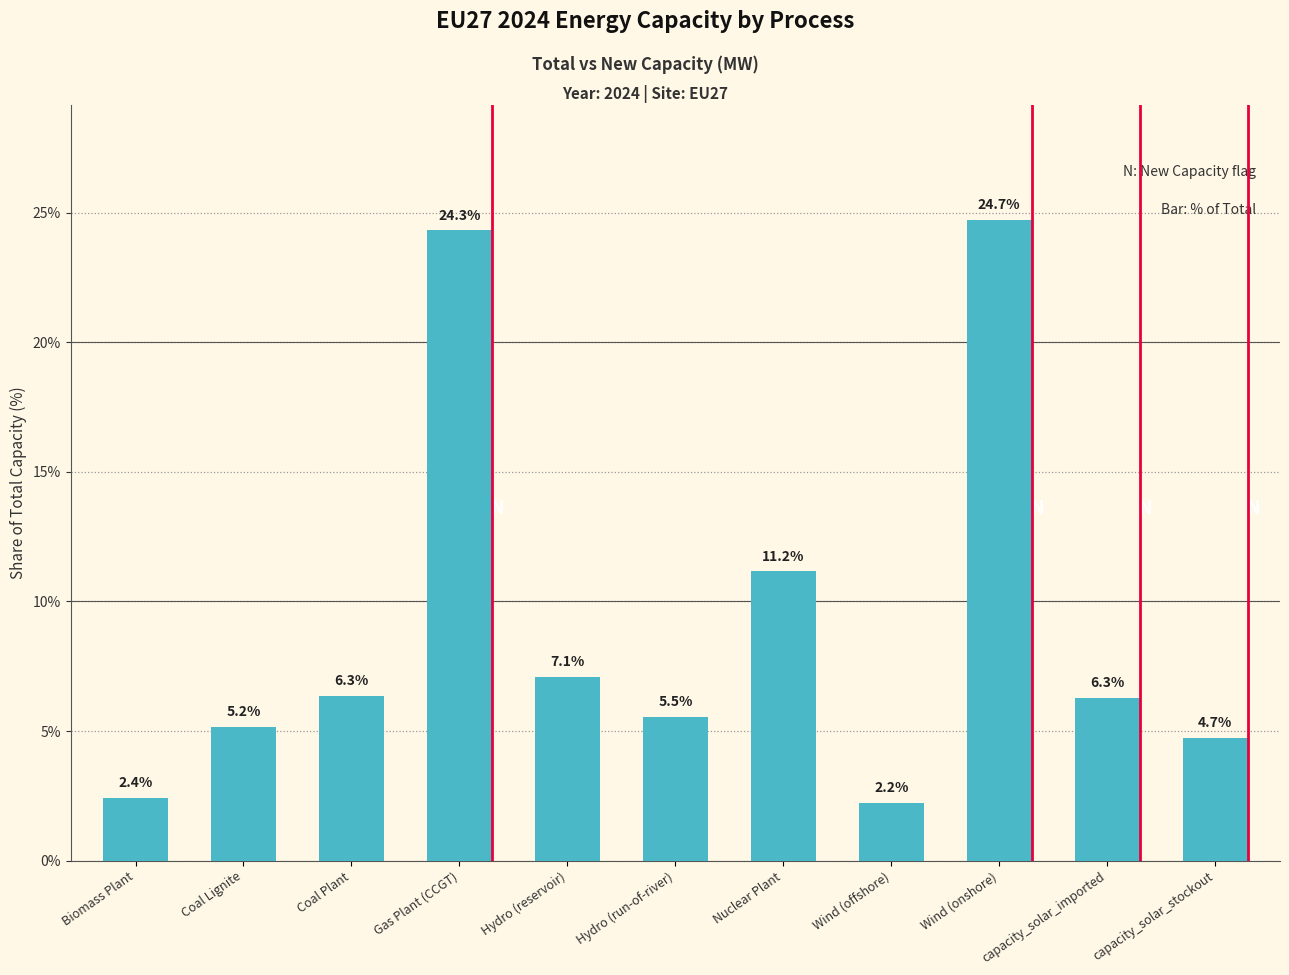

What is the maximum value shown in the chart?

24.7